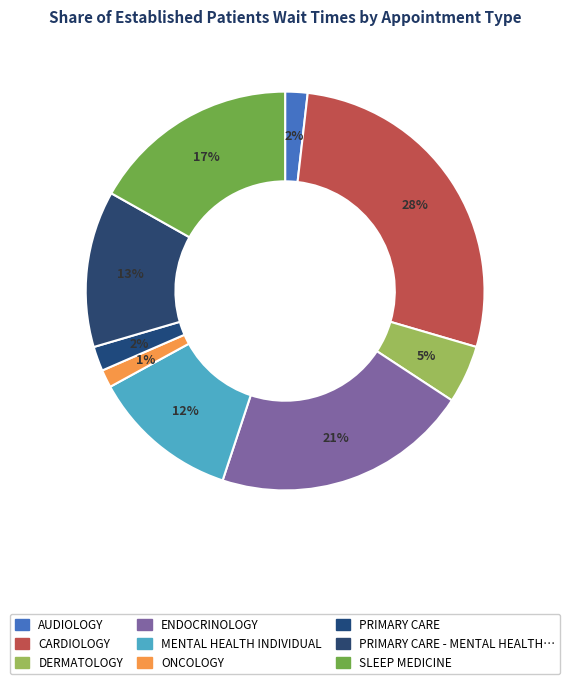

Rank the categories by value from lowest to highest.

ONCOLOGY, AUDIOLOGY, PRIMARY CARE, DERMATOLOGY, MENTAL HEALTH INDIVIDUAL, PRIMARY CARE - MENTAL HEALTH INTEGRATED, SLEEP MEDICINE, ENDOCRINOLOGY, CARDIOLOGY